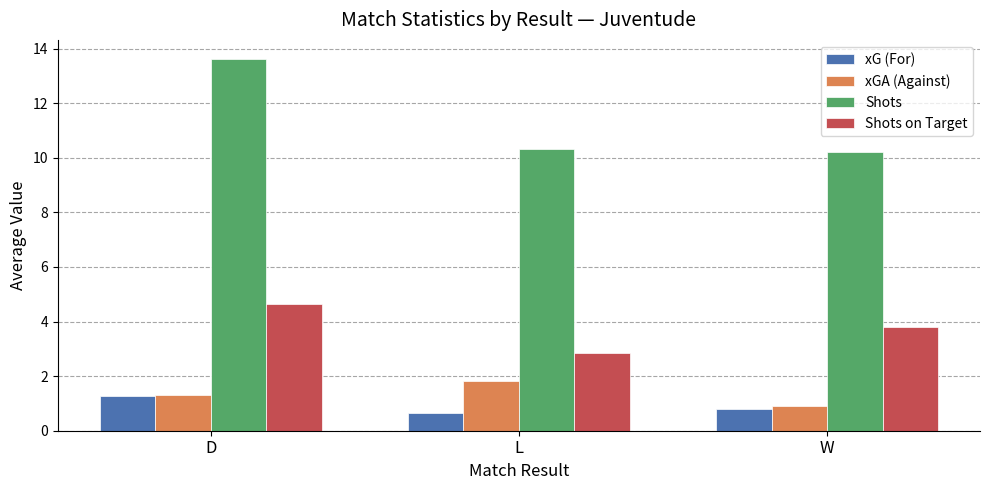

What is the sum of all xG (For) values?

2.7